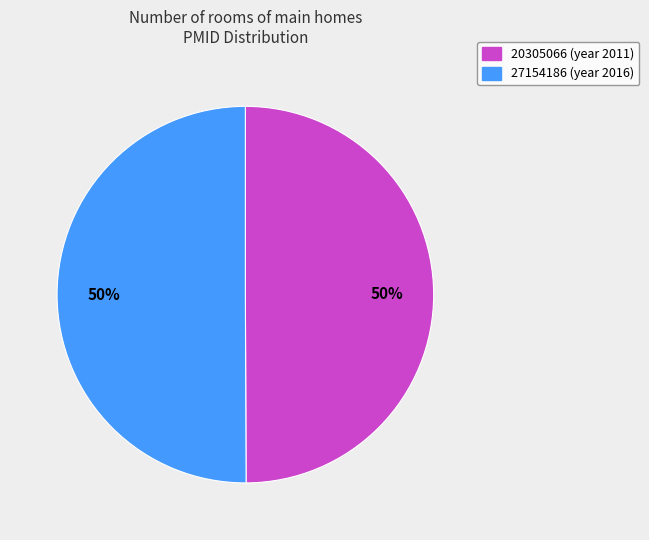

The 27154186 slice represents 61% of the pie. True or false?

False